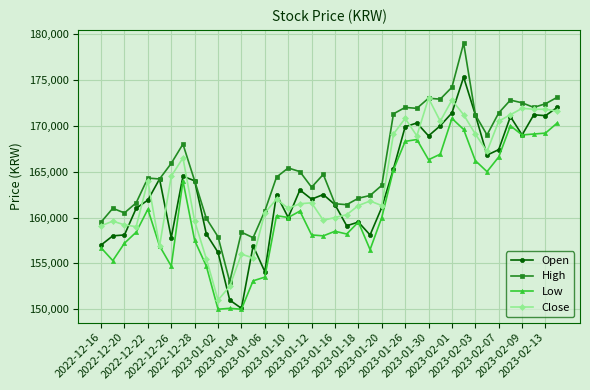

True or false: Low and High cross at least once.

False